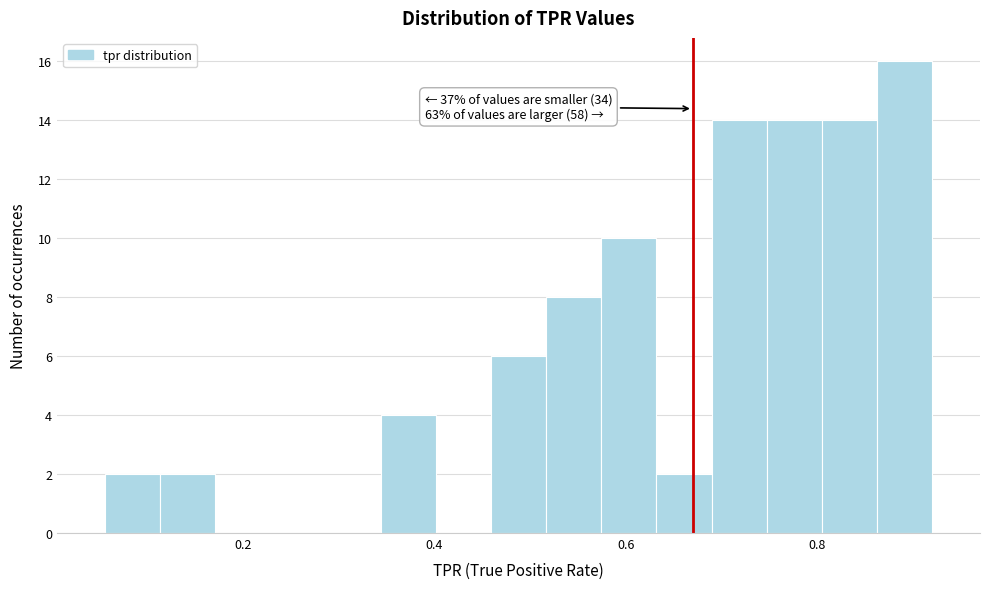

Read against the x-axis, roughly where is the centre of the tallest bar?

0.90